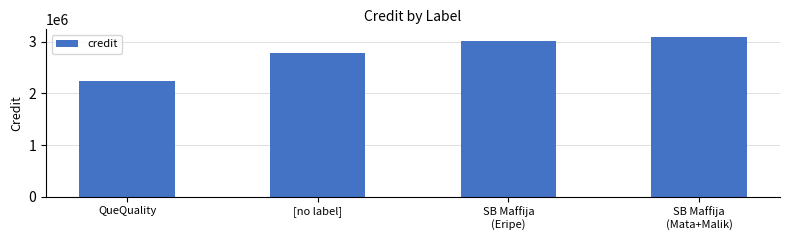

What is the sum of all values?

11126030